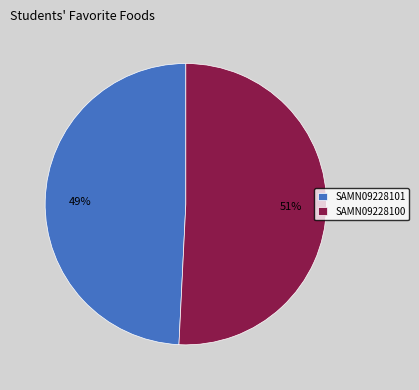

The SAMN09228101 slice represents 64% of the pie. True or false?

False